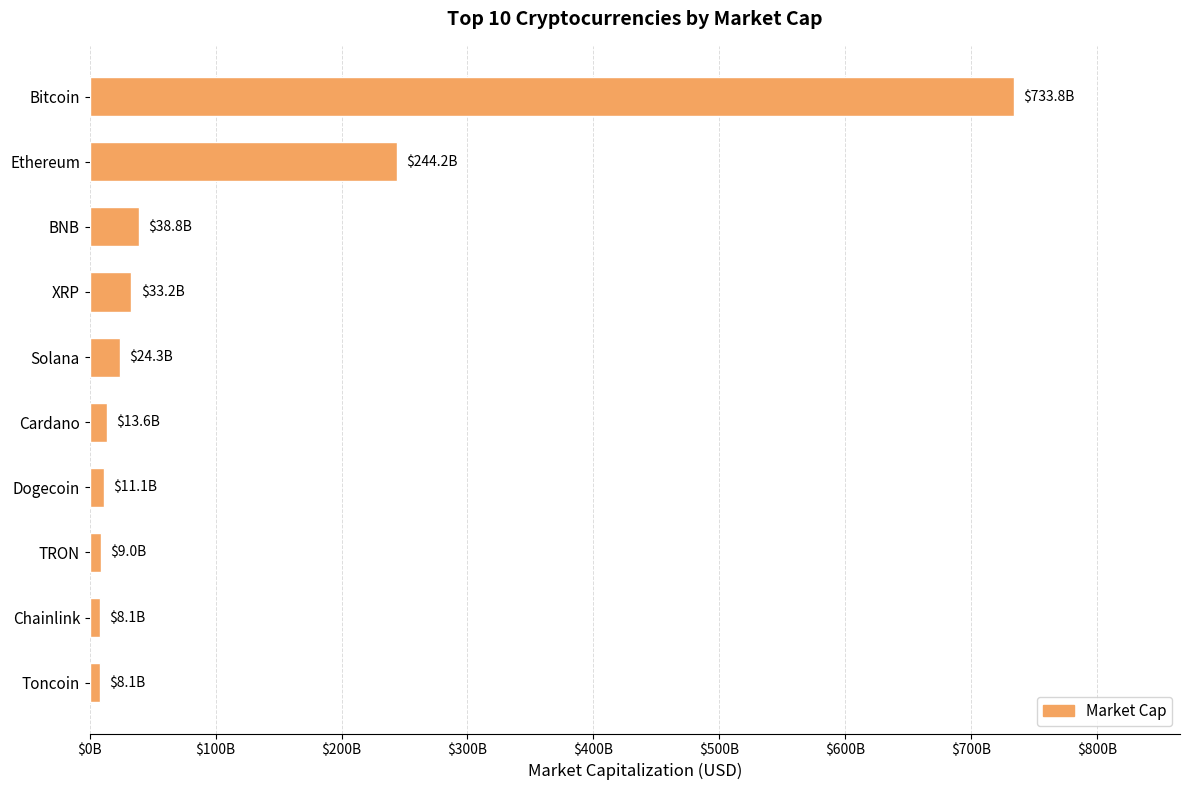

Are the bars horizontal?

Yes